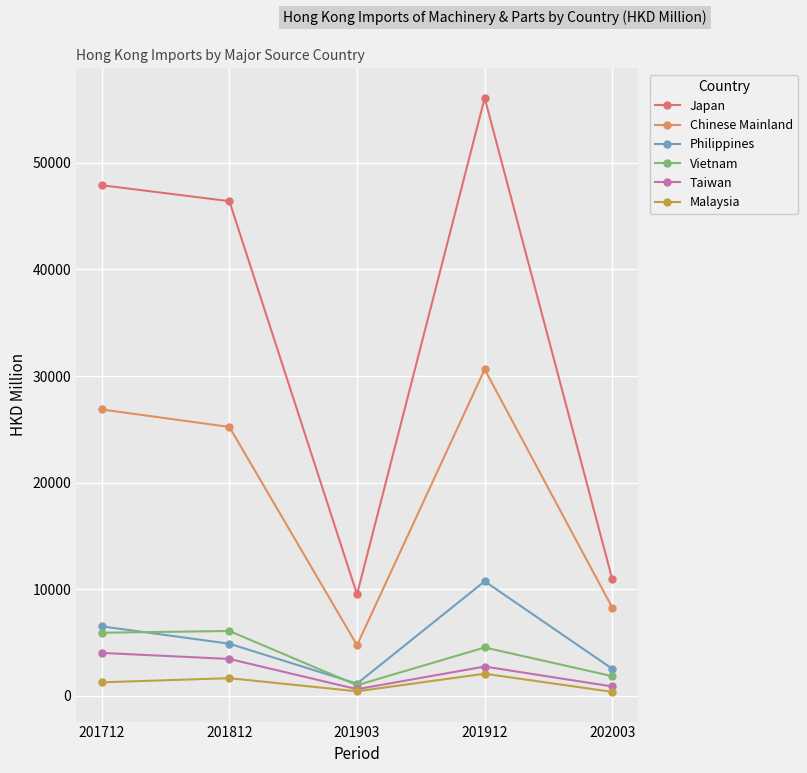

At which label is Vietnam closest to 3548?

201912